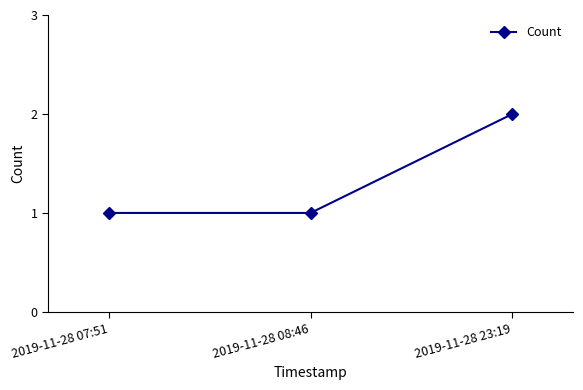

Reading left to right, list all the values displayed in this chart.

2019-11-28 07:51=1	2019-11-28 08:46=1	2019-11-28 23:19=2